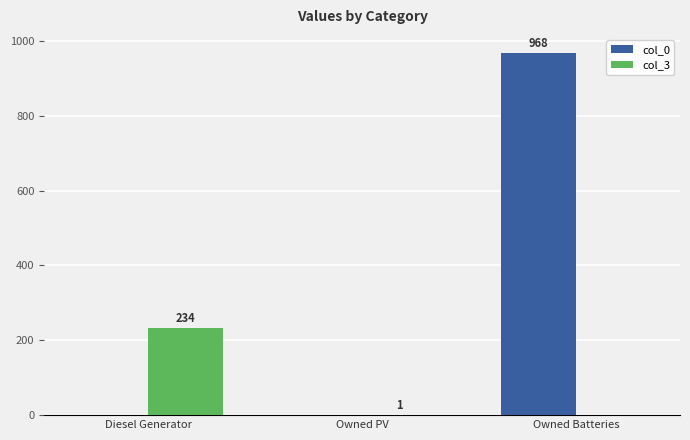

Which series has the largest total across all categories?

col_0